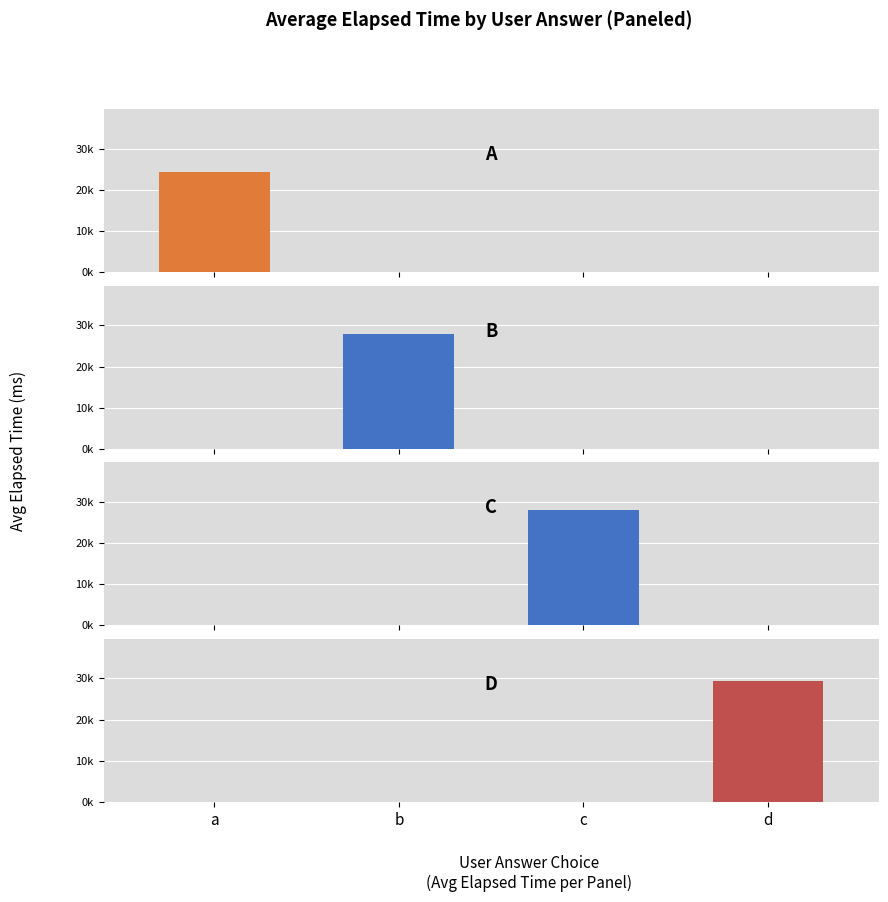

How many values in a are above zero?

1